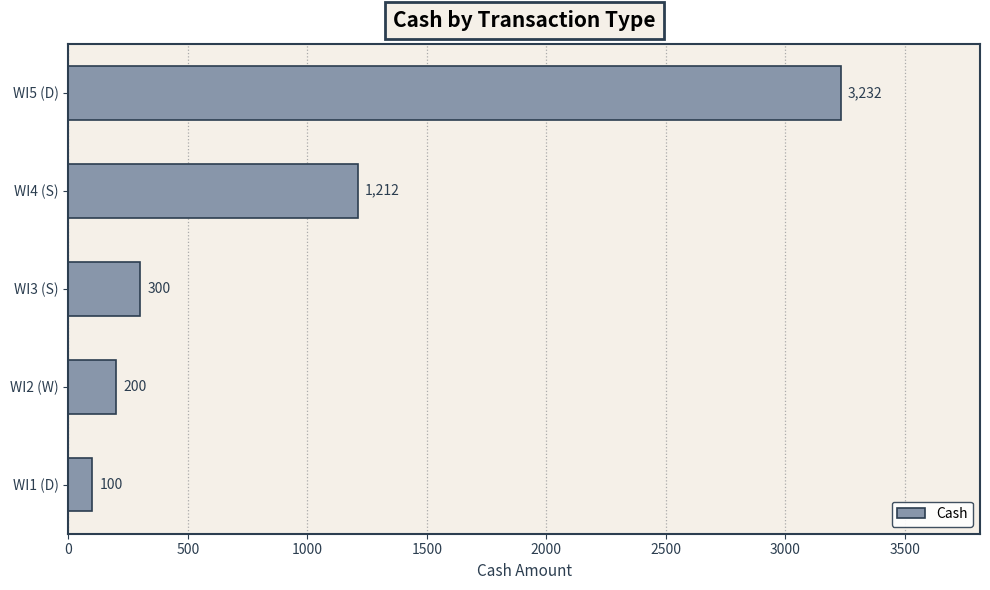

Rank the categories by value from lowest to highest.

WI1 (D), WI2 (W), WI3 (S), WI4 (S), WI5 (D)